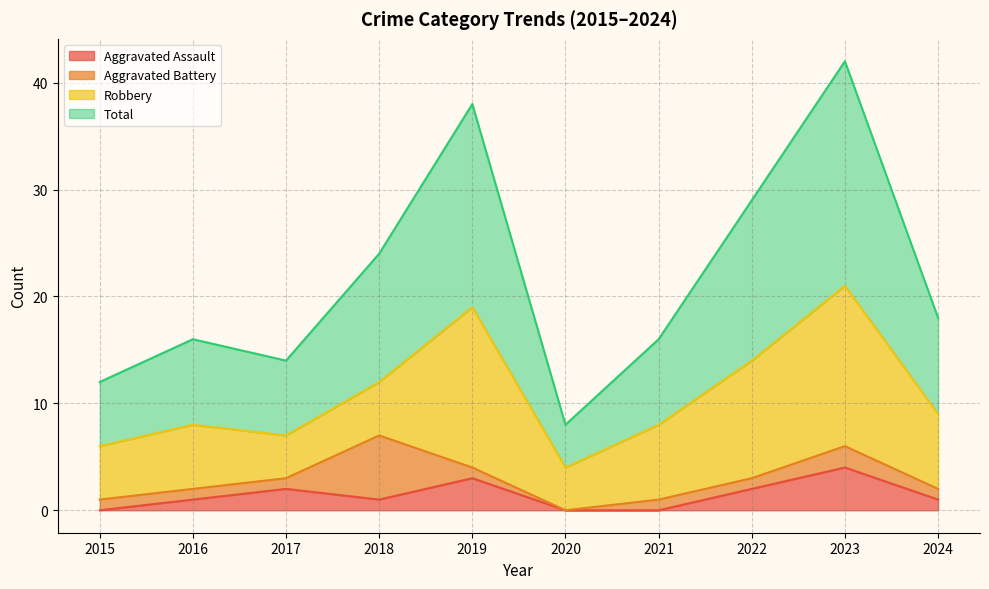

What is the difference between the maximum and minimum values in the Total series?

34